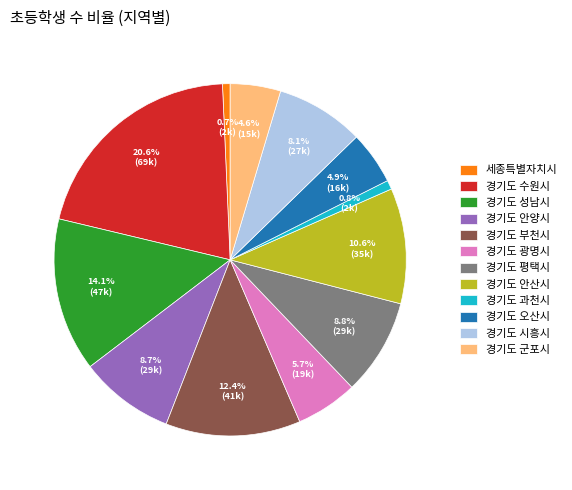

To the nearest percent, what is the difference between the largest and smallest slice percentages?

20%